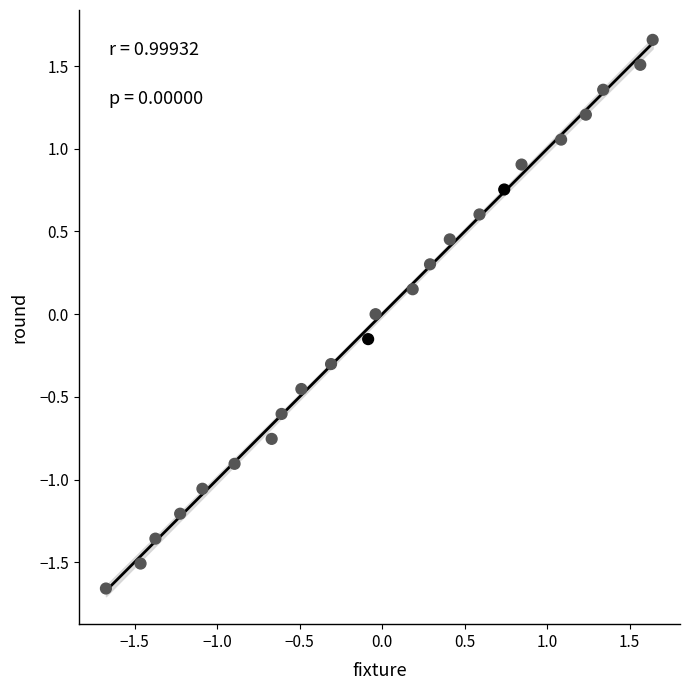

What is the range of X values (max minus min)?

3.3